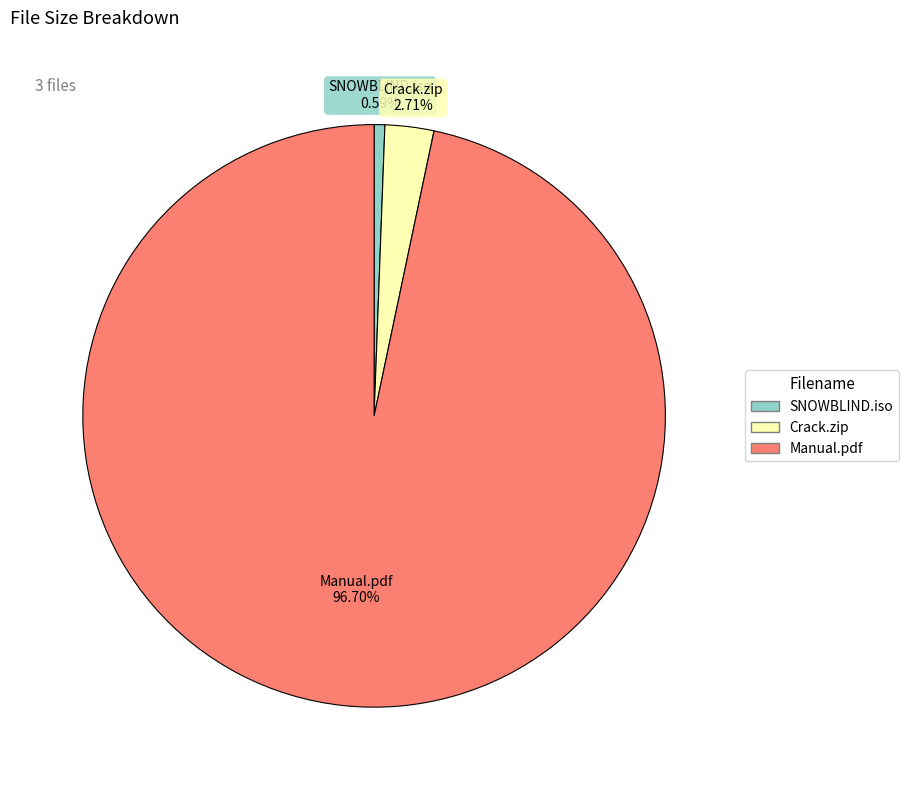

What is the total percentage of Crack.zip and SNOWBLIND.iso?

3.3%